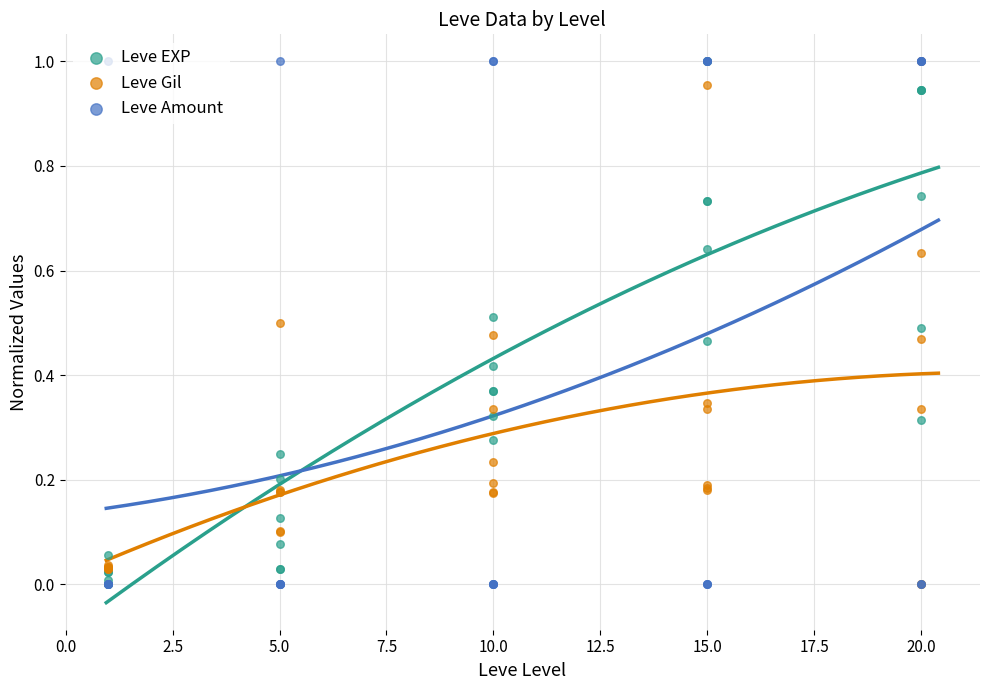

Is the value of Leve Amount at 2.5 greater than the value of Leve Gil at 16?

No